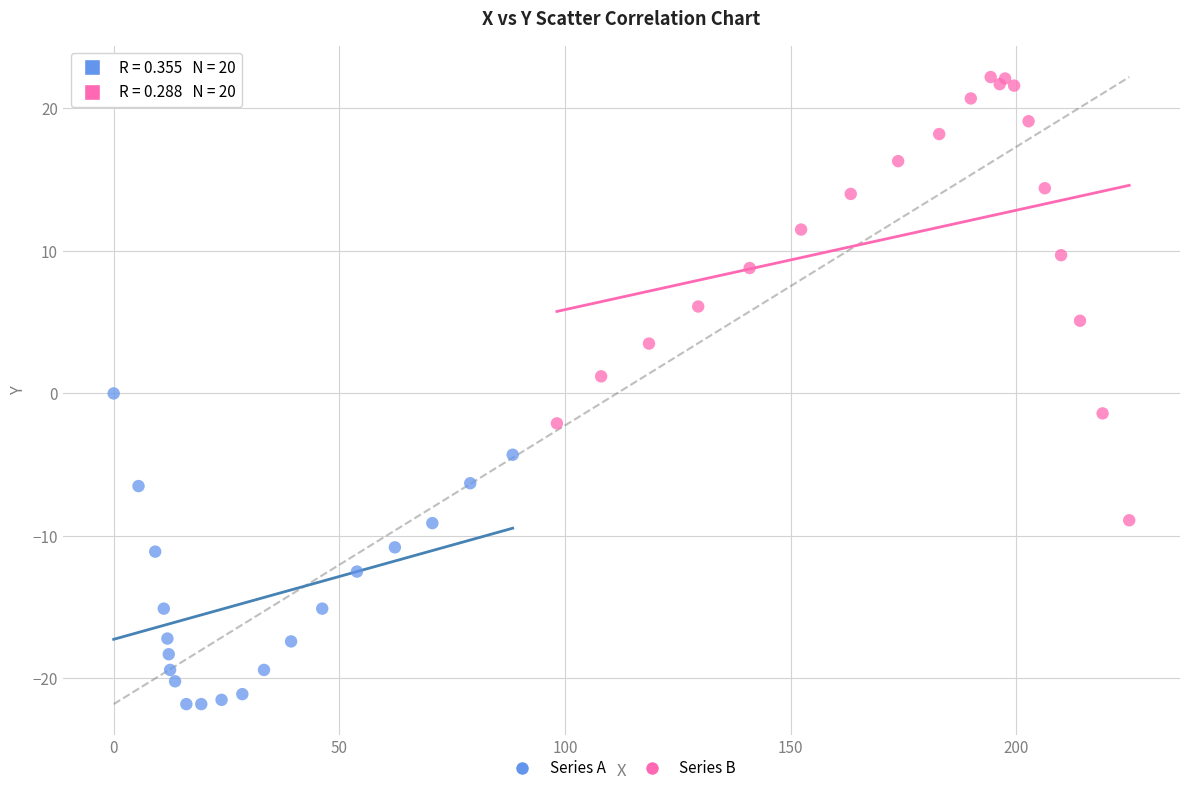

Which series has the widest spread of Y values?

Series B